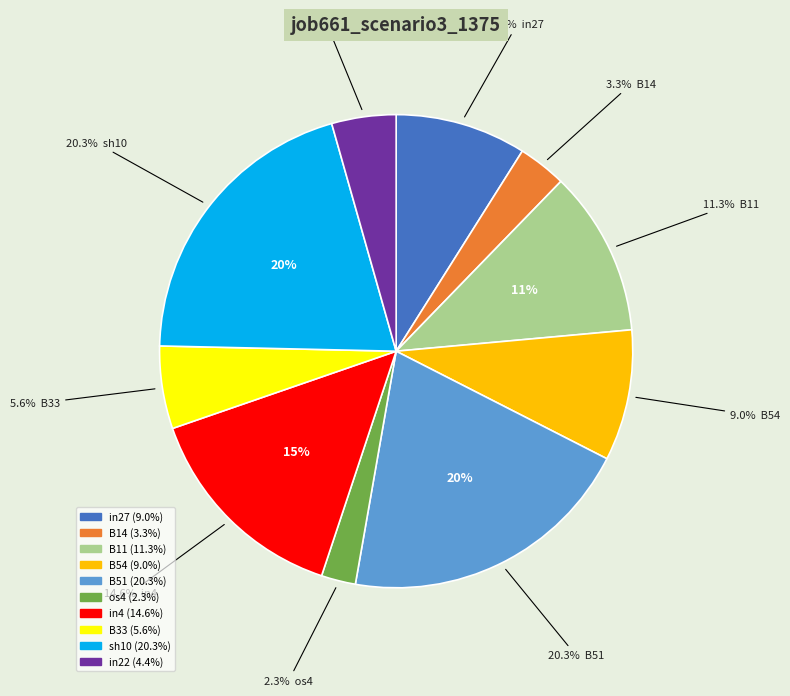

Is there a majority slice in this chart?

No